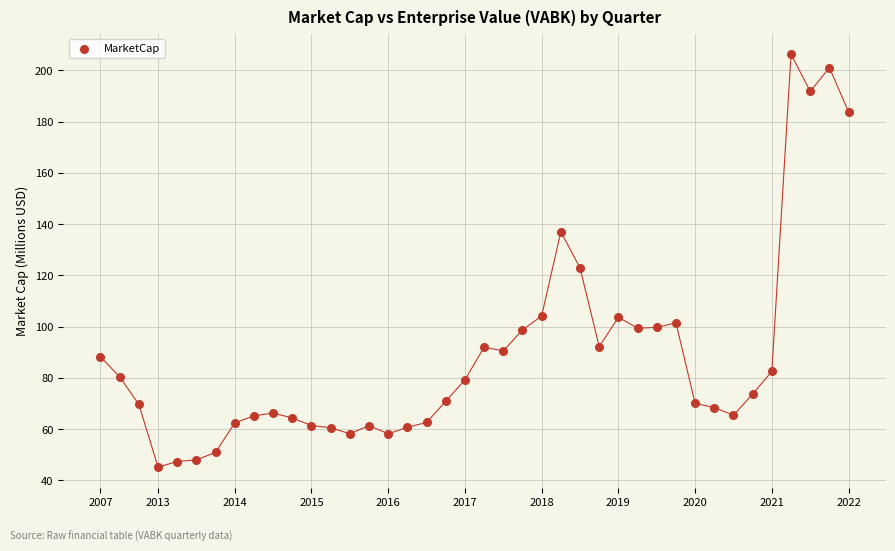

What is the range of Y values (max minus min)?

161.1